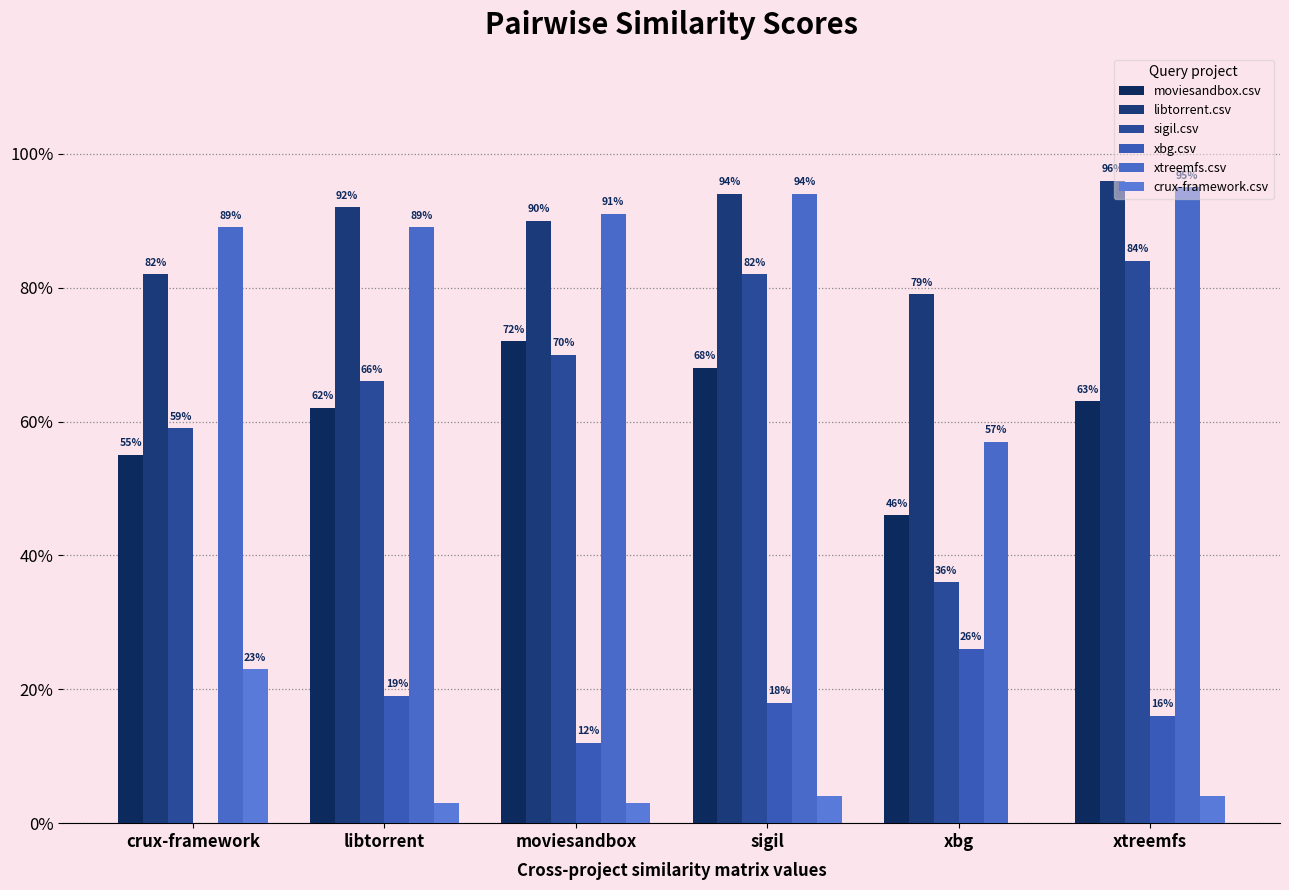

At how many categories does at least one series exceed 0?

6